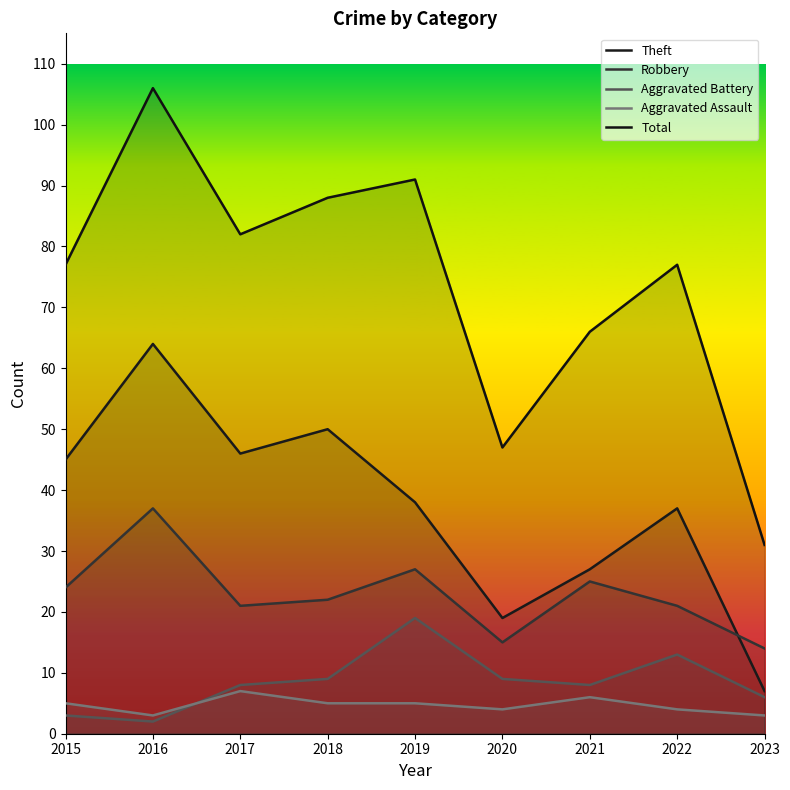

What is the difference between the maximum and minimum values in the Robbery series?

23